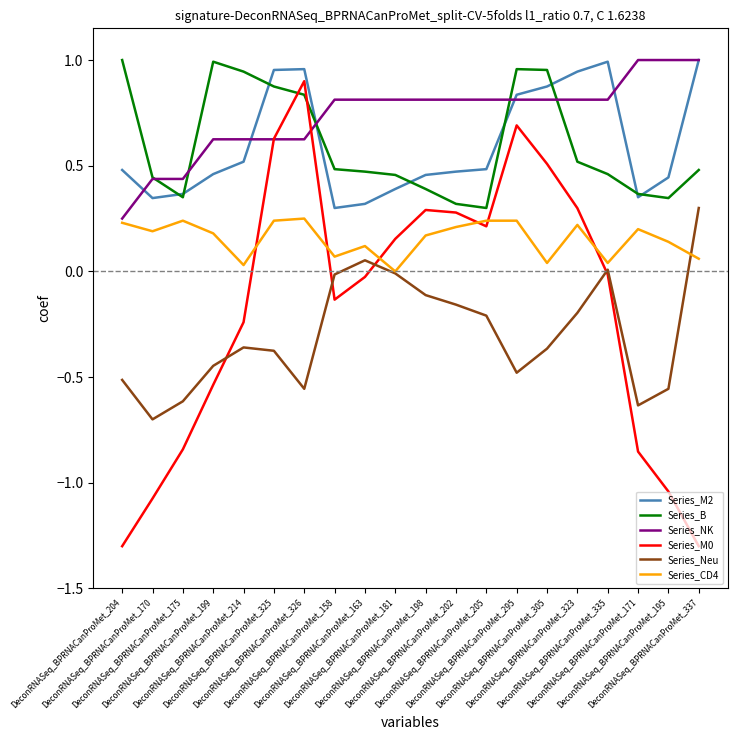

Count the number of categories in the chart.

20